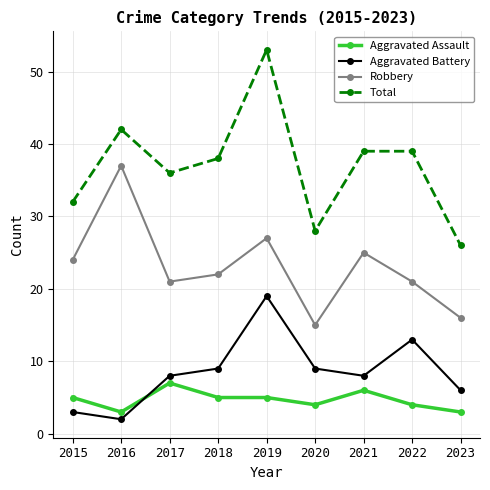

What are all the series names shown in the legend?

Aggravated Assault, Aggravated Battery, Robbery, Total